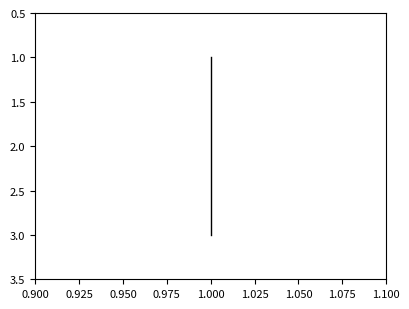

What is the value of the 2nd point from the left?

2